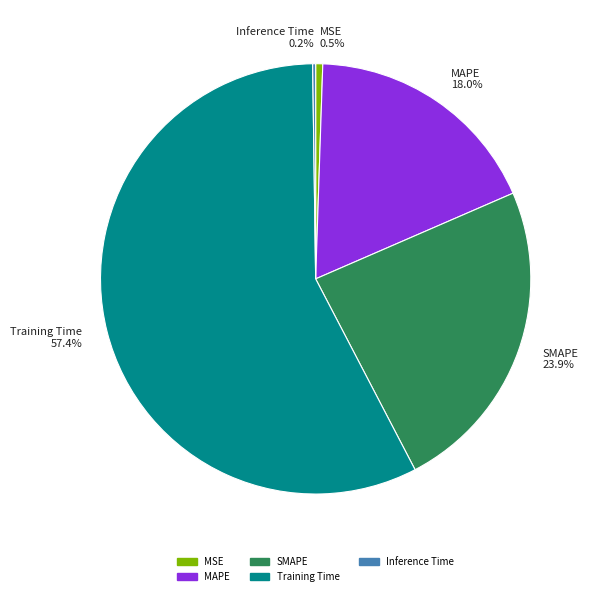

How much of the chart is everything except Training Time?

42.6%